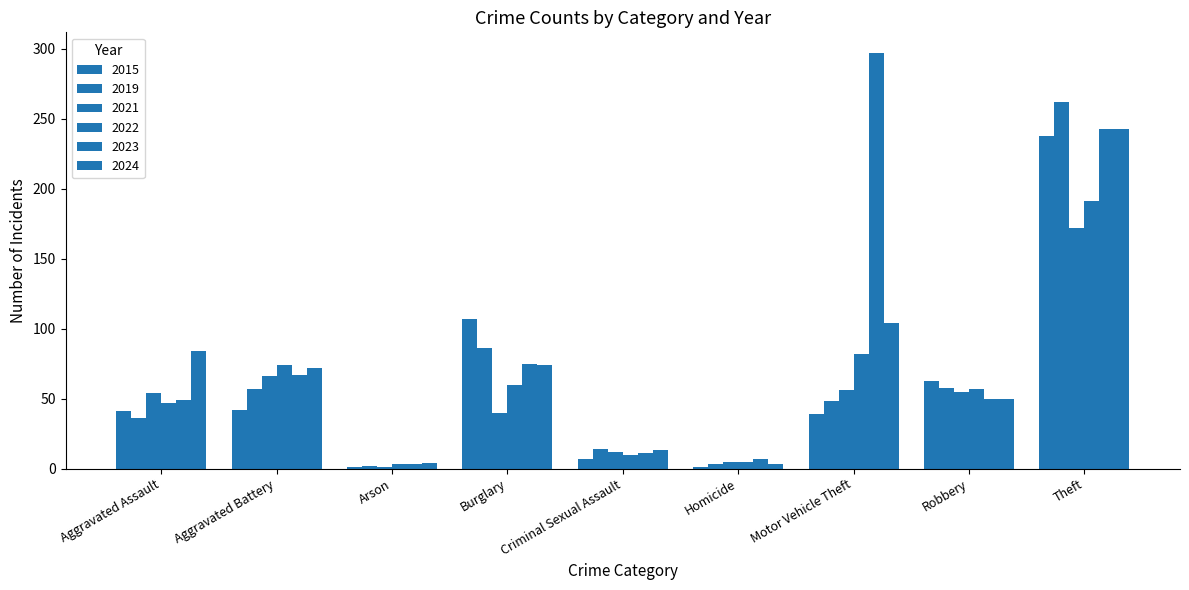

How many bars are there in each group?

6